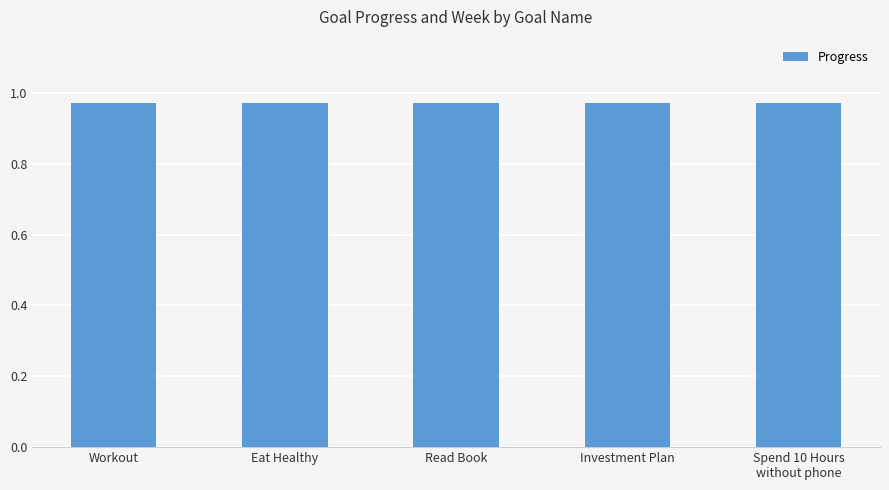

The value of Progress at Eat Healthy is 1.0. True or false?

True